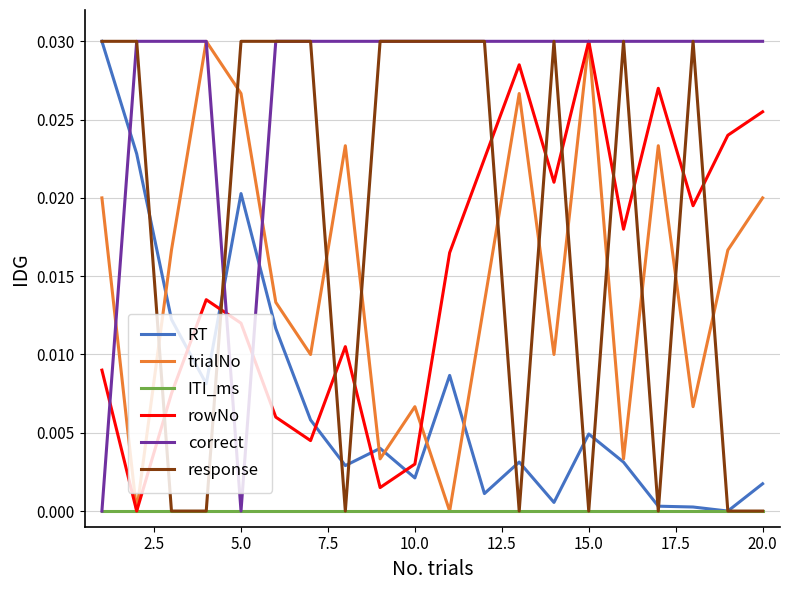

Which series has the largest total across all categories?

correct